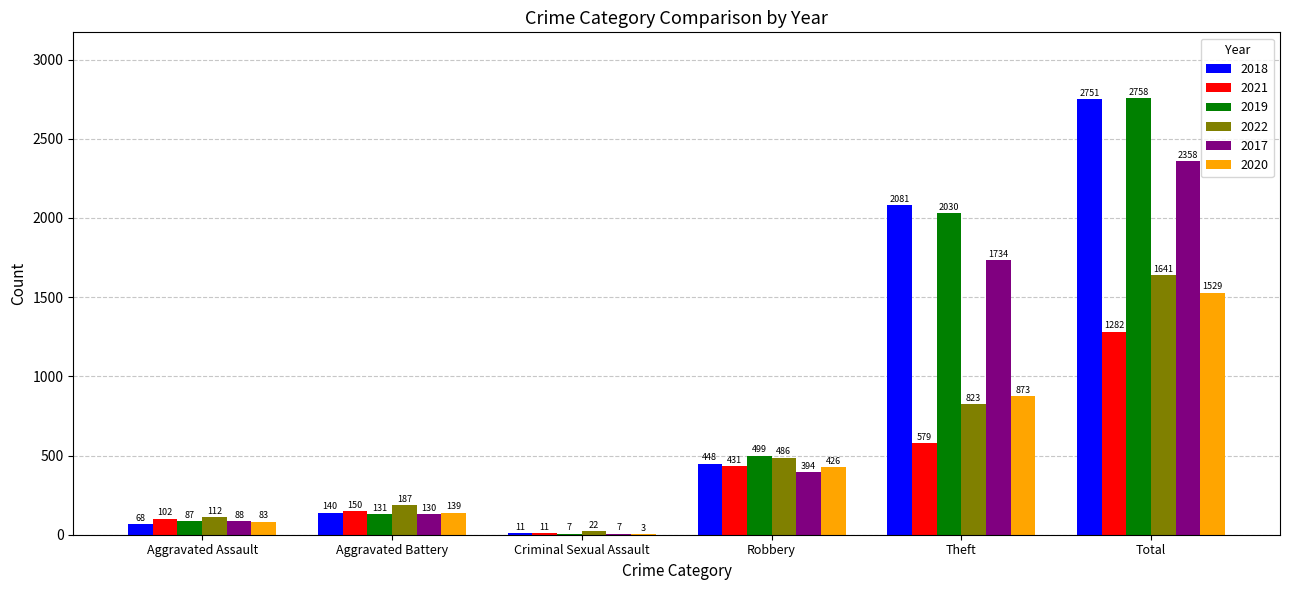

What is the total value across all series at Theft?

8120